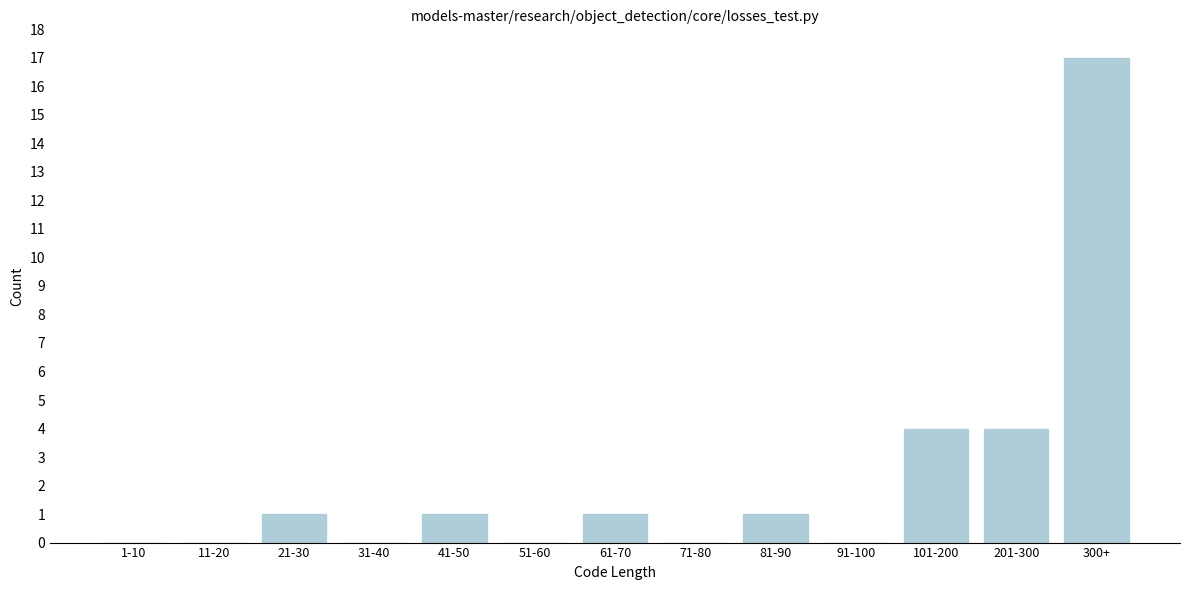

Reading left to right, extract all data points from this chart.

1-10=0	11-20=0	21-30=1	31-40=0	41-50=1	51-60=0	61-70=1	71-80=0	81-90=1	91-100=0	101-200=4	201-300=4	300+=17